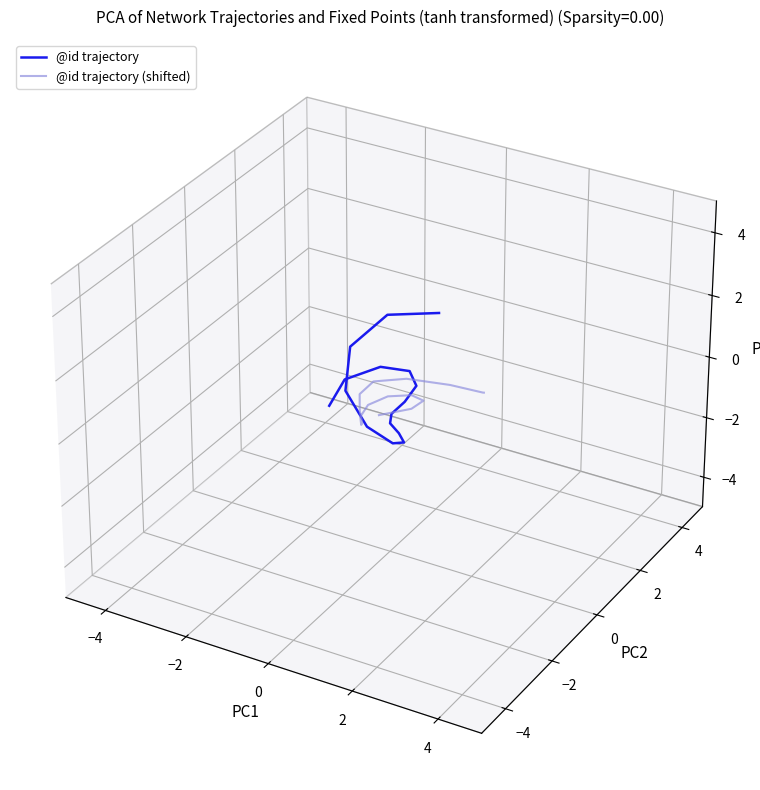

True or false: @id trajectory (shifted) and @id trajectory cross at least once.

True